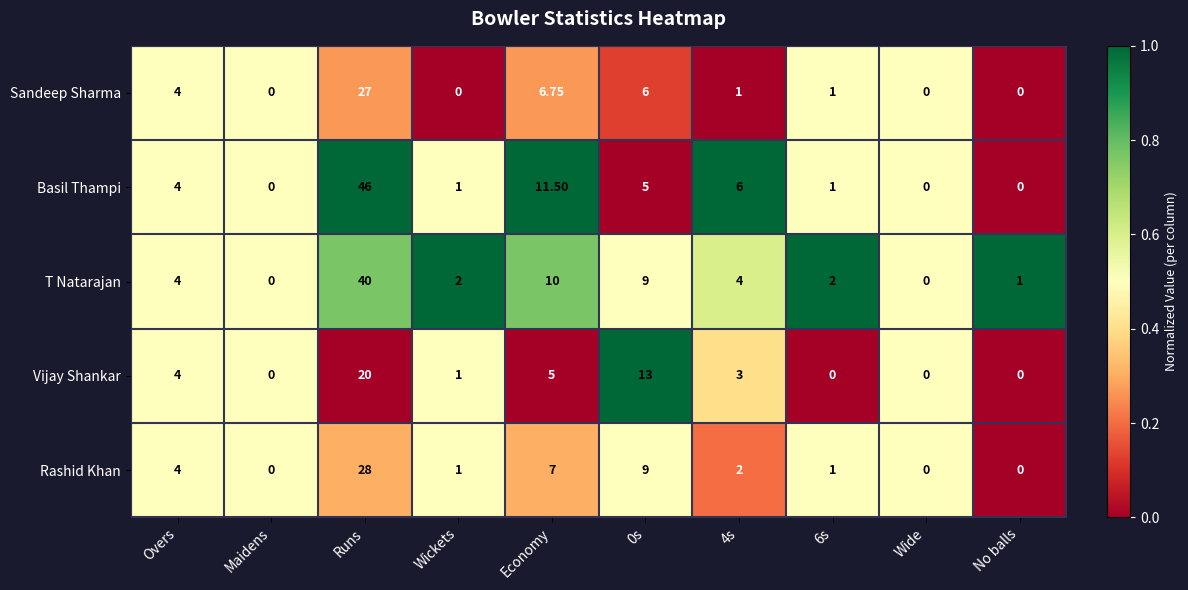

At 4s, list the series in order from largest to smallest.

Basil Thampi, T Natarajan, Vijay Shankar, Rashid Khan, Sandeep Sharma